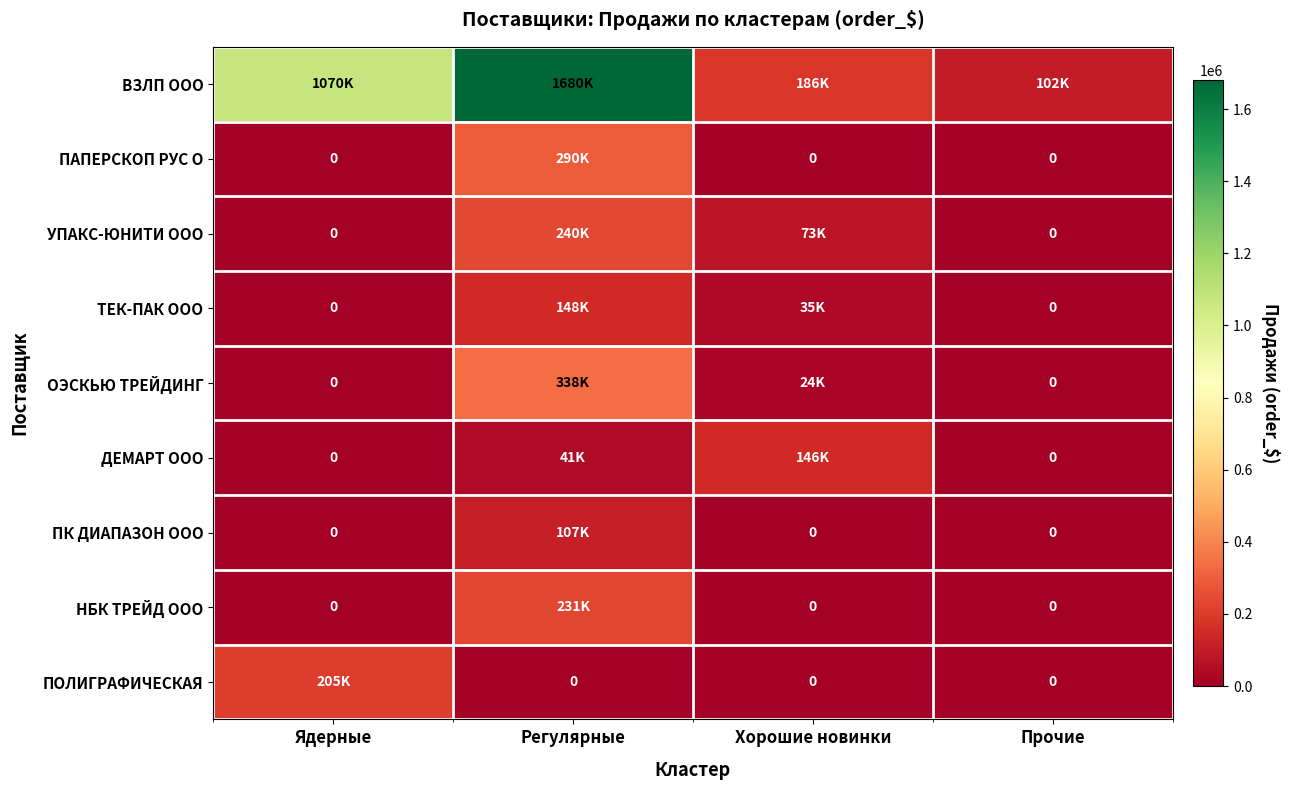

Which series has the largest total across all categories?

ВЗЛП ООО